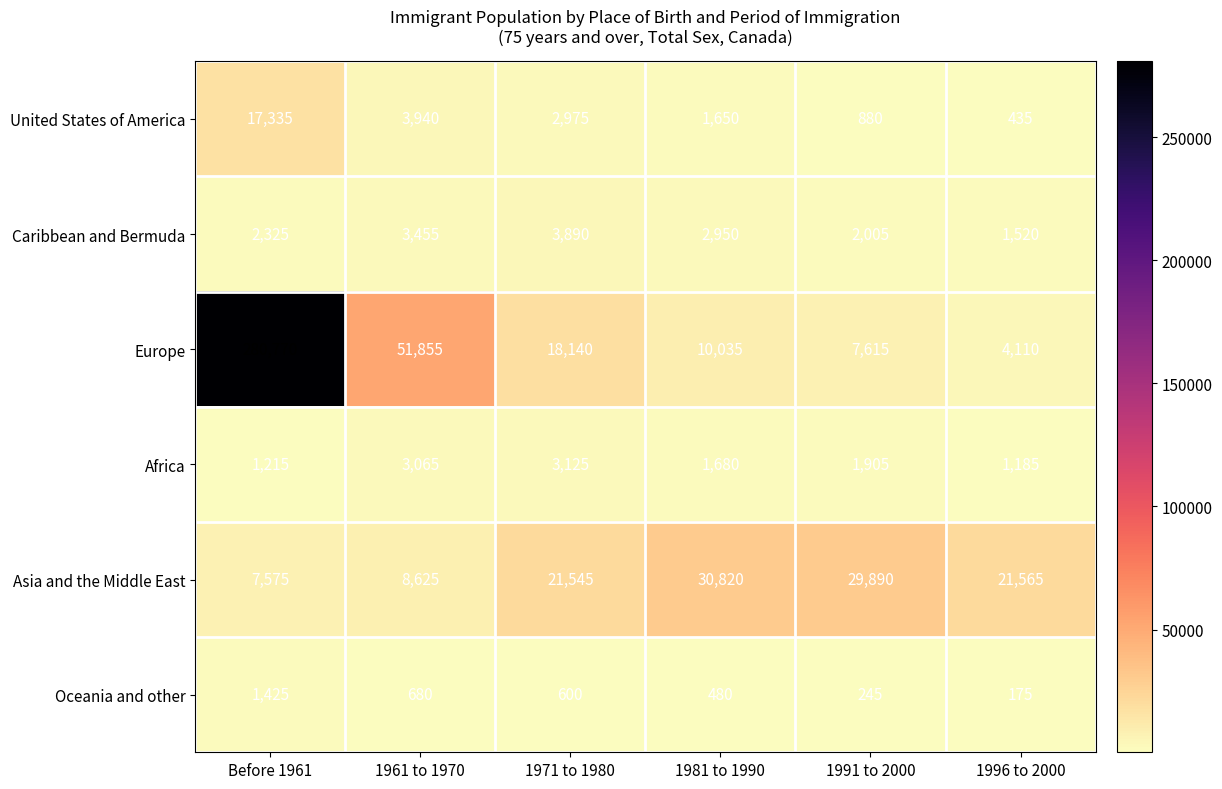

What is the sum of all Caribbean and Bermuda values?

16145